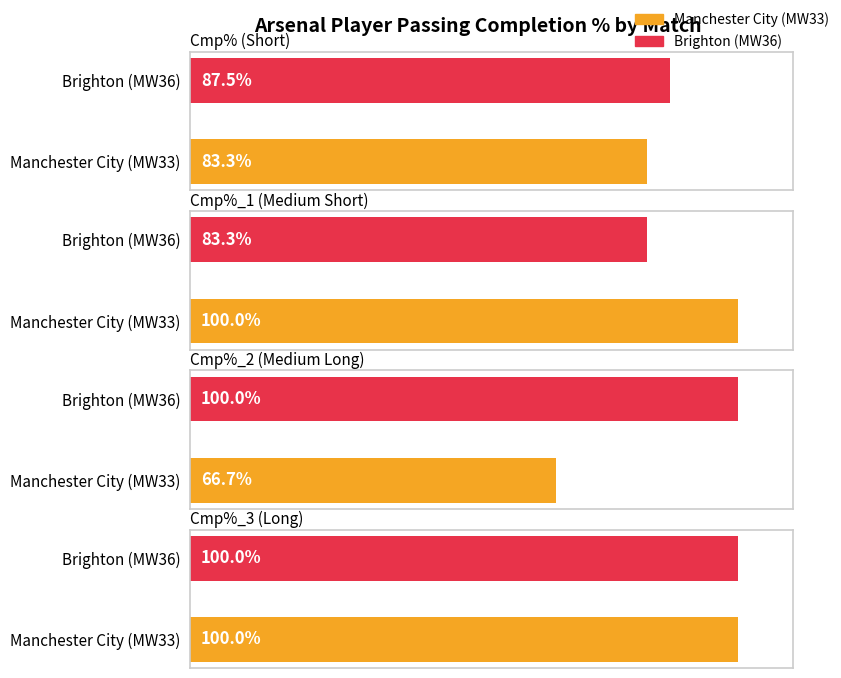

What is the difference between the highest and lowest values at Brighton (Matchweek 36)?

16.7